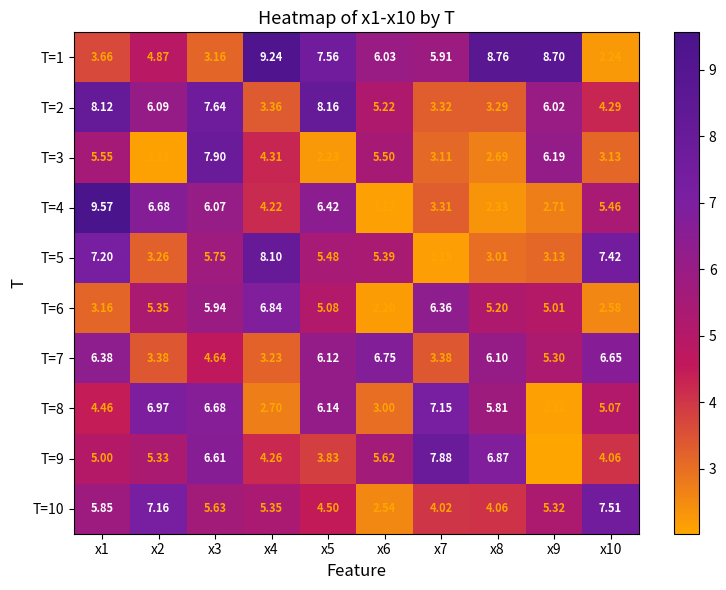

Is the value of T=7 at x4 greater than the value of T=1 at x9?

No